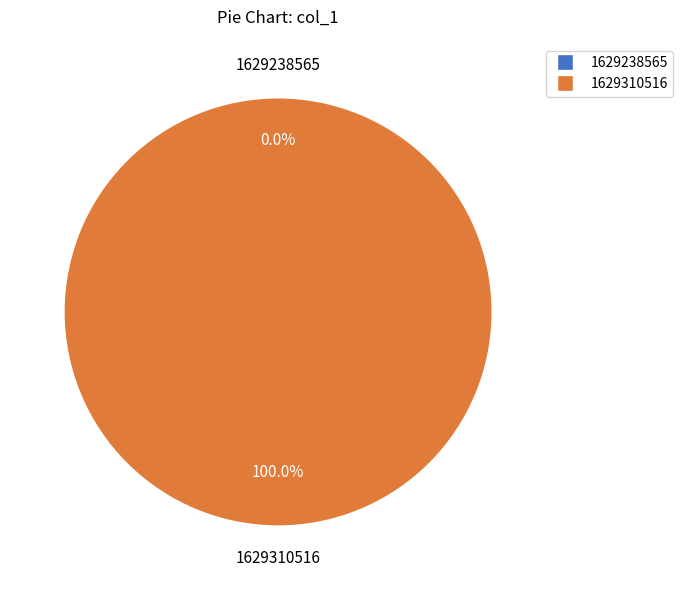

Is it true that 1629238565 is 0% of the pie?

True